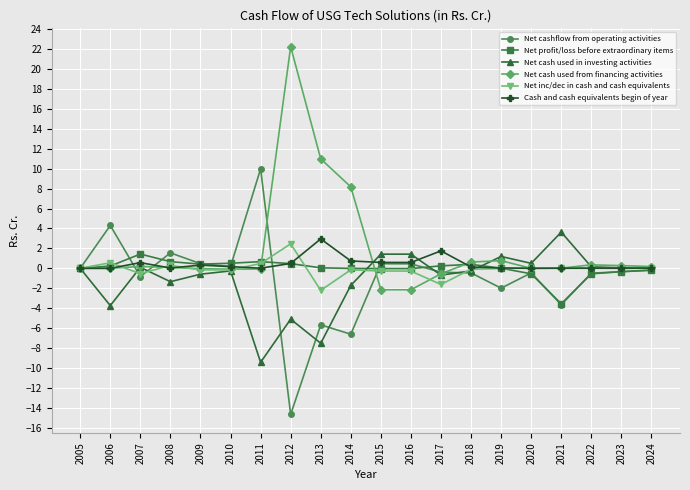

True or false: Net cashflow from operating activities and Cash and cash equivalents begin of year cross at least once.

True